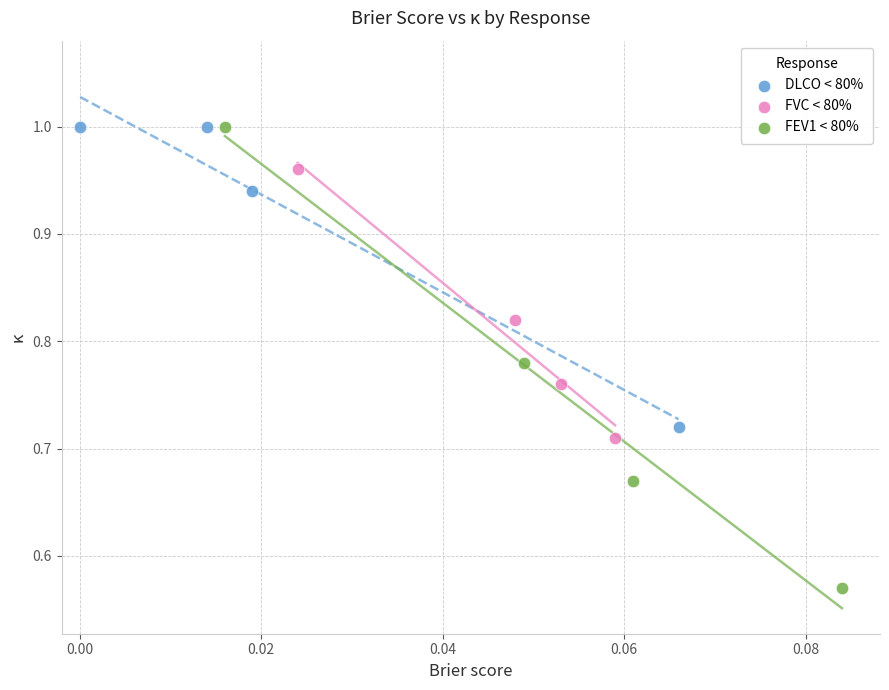

Which series contains the lowest Y value?

FEV1 < 80%